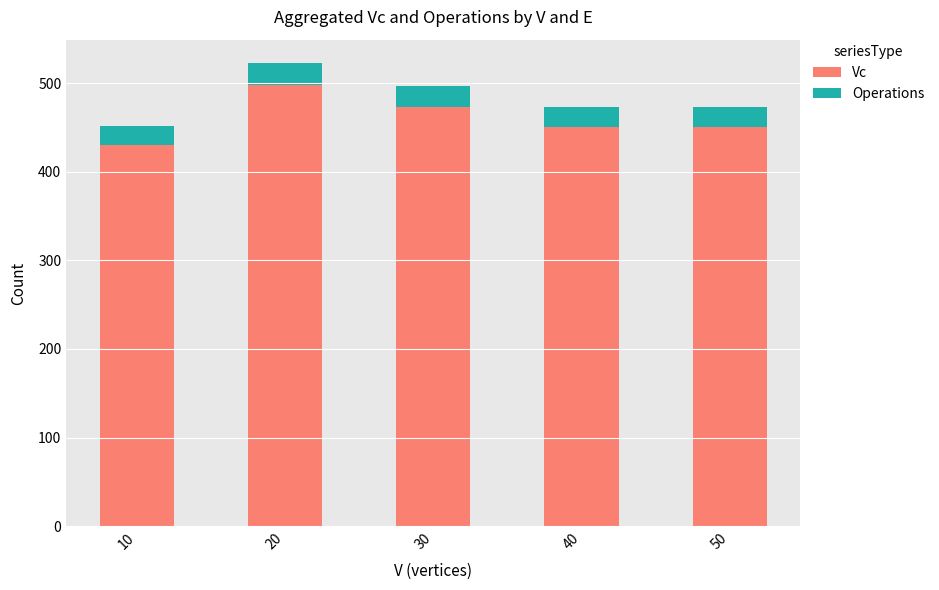

Where does the Vc series first go above 450?

20